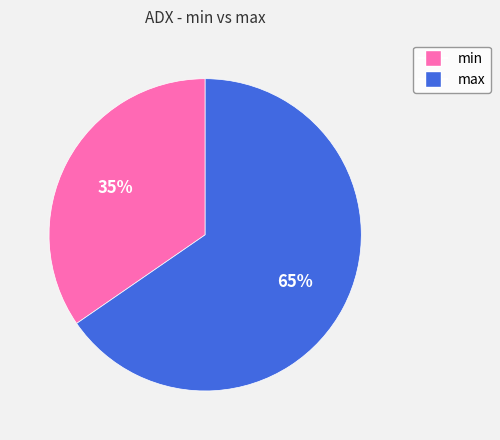

Between min and max, which is larger?

max